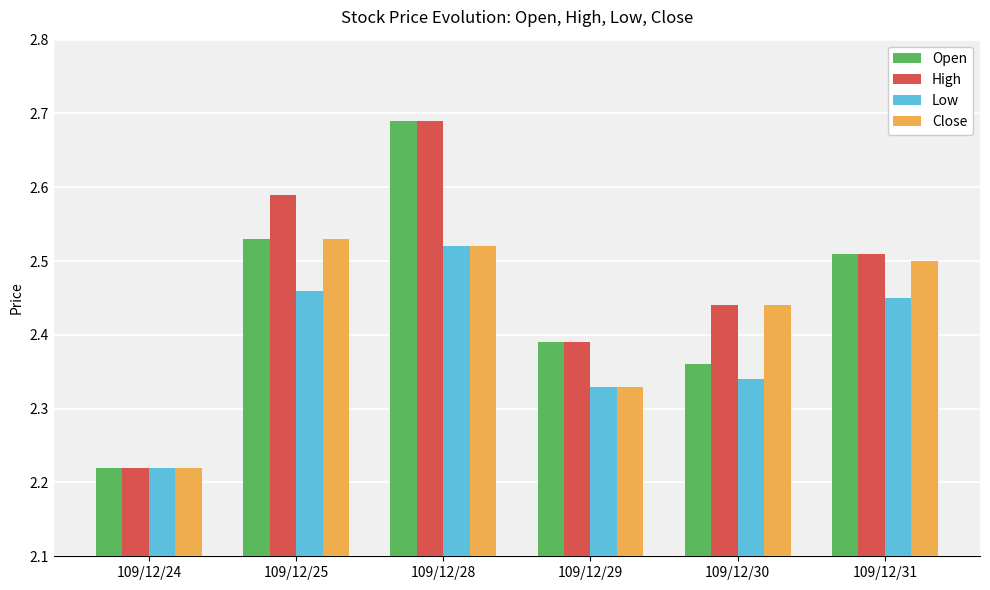

Rank the series by their average value, from highest to lowest.

High, Open, Close, Low